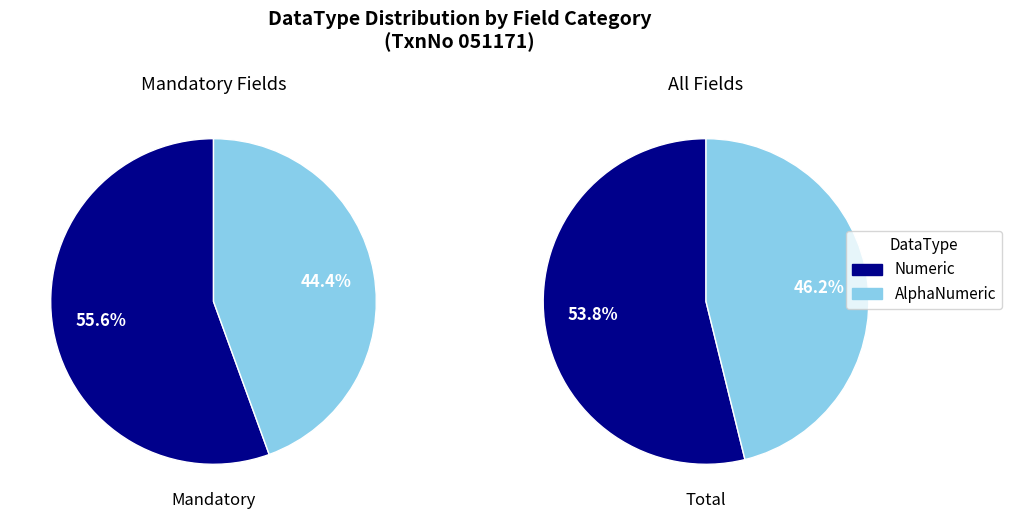

What is the largest slice in the pie chart?

Numeric